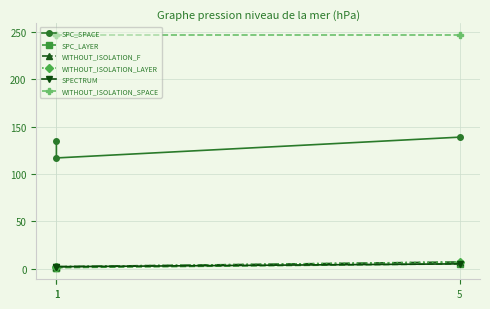

What value does the WITHOUT_ISOLATION_LAYER series have at 1?

2